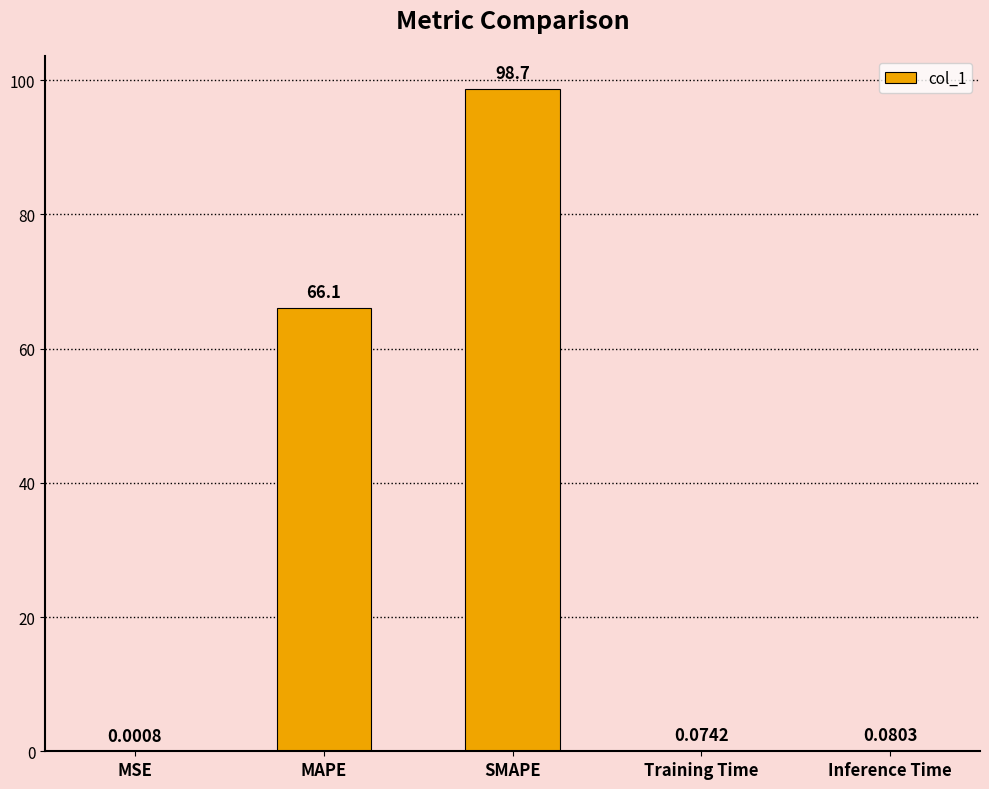

What is the sum of the values at Training Time and MAPE?

66.2